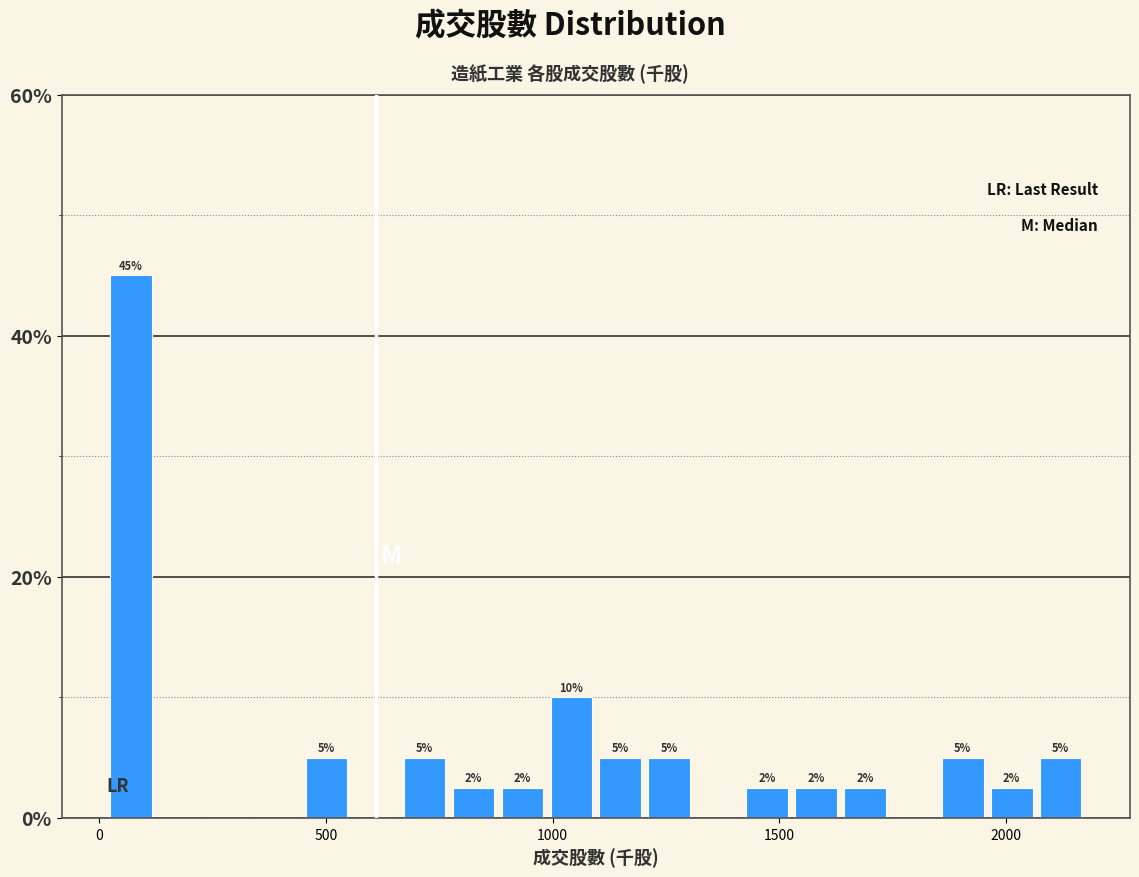

Around what value on the x-axis is the tallest bar? Give the approximate position of its centre, as read against the axis.

50